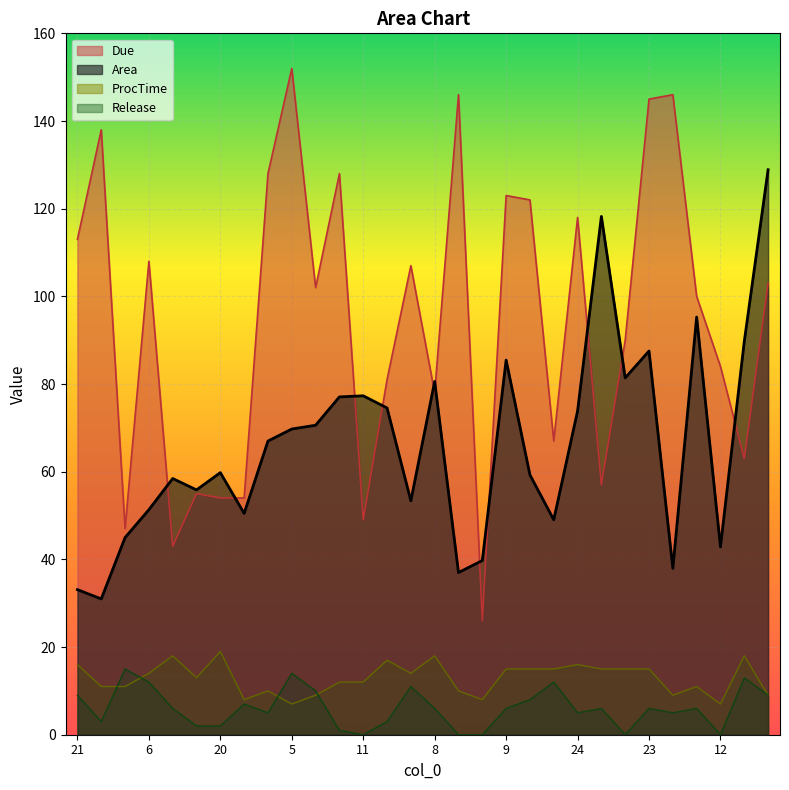

Reading right to left, extract all data points from this chart.

Area: 128.9	89.7	42.8	95.3	38.0	87.5	81.4	118.2	73.8	49.0	59.3	85.5	39.7	37.0	80.6	53.4	74.5	77.3	77.1	70.6	69.7	67.0	50.5	59.8	55.8	58.5	51.3	45.0	31.0	33.1
Due: 103.0	63.0	84.0	100.0	146.0	145.0	90.0	57.0	118.0	67.0	122.0	123.0	26.0	146.0	78.0	107.0	81.0	49.0	128.0	102.0	152.0	128.0	54.0	54.0	55.0	43.0	108.0	47.0	138.0	113.0
Release: 9.0	13.0	0.0	6.0	5.0	6.0	0.0	6.0	5.0	12.0	8.0	6.0	0.0	0.0	6.0	11.0	3.0	0.0	1.0	10.0	14.0	5.0	7.0	2.0	2.0	6.0	12.0	15.0	3.0	9.0
ProcTime: 9.0	18.0	7.0	11.0	9.0	15.0	15.0	15.0	16.0	15.0	15.0	15.0	8.0	10.0	18.0	14.0	17.0	12.0	12.0	9.0	7.0	10.0	8.0	19.0	13.0	18.0	14.0	11.0	11.0	16.0